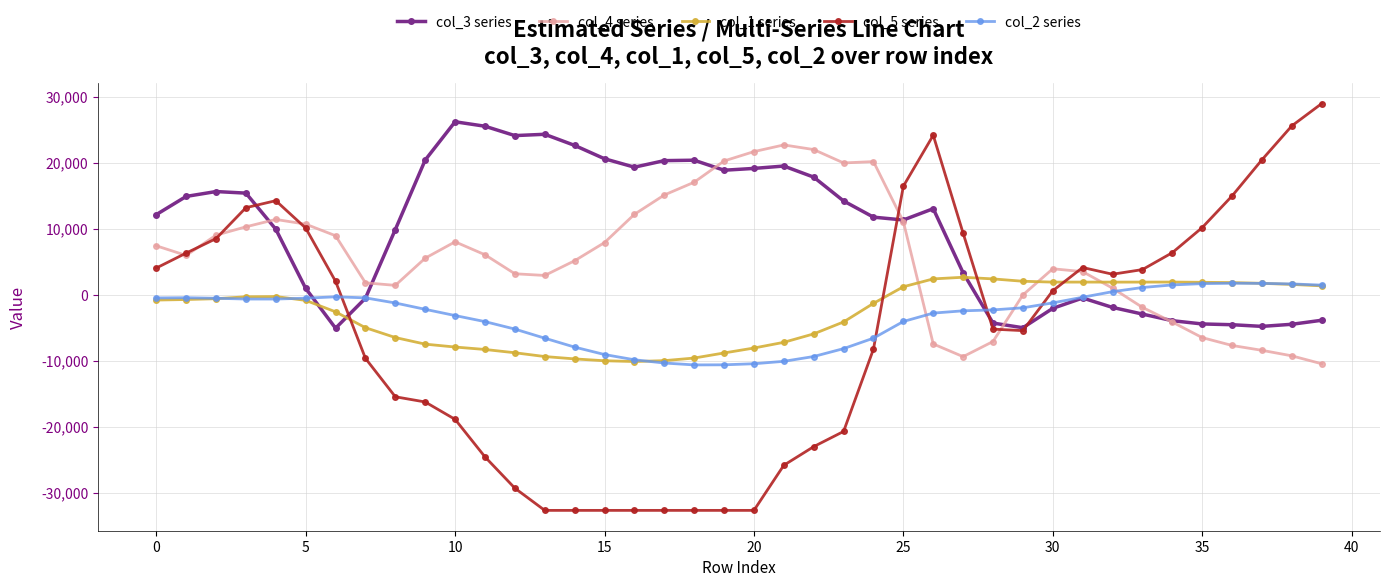

Rank the series by their maximum value, from highest to lowest.

col_5 series, col_3 series, col_4 series, col_1 series, col_2 series